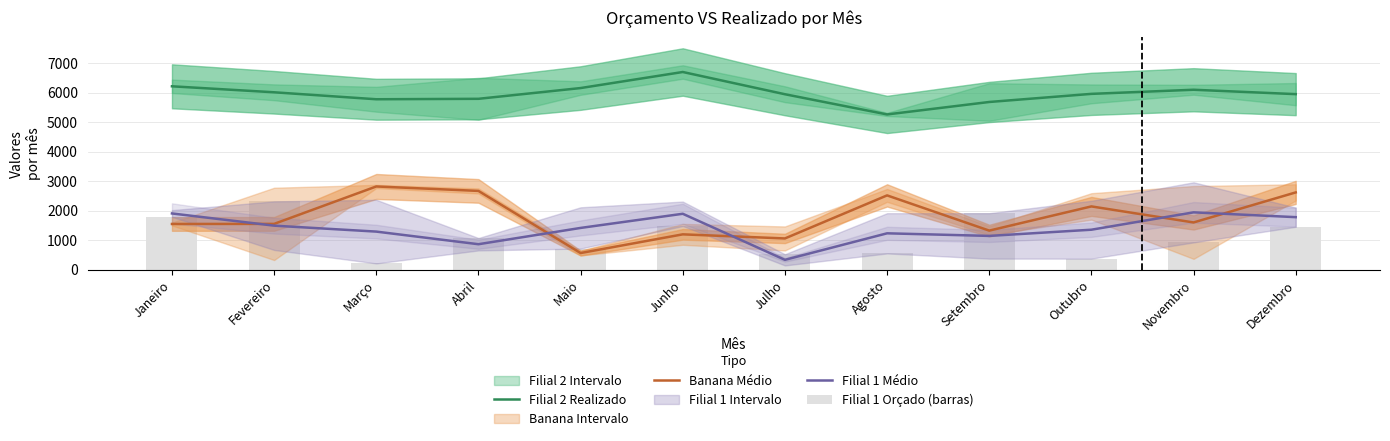

The Banana Médio series shows 4115.5 at Dezembro. True or false?

False